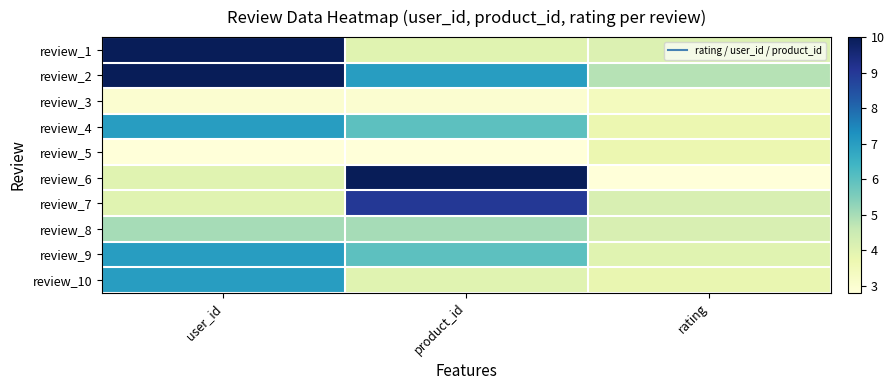

At how many categories does at least one series exceed 7?

2